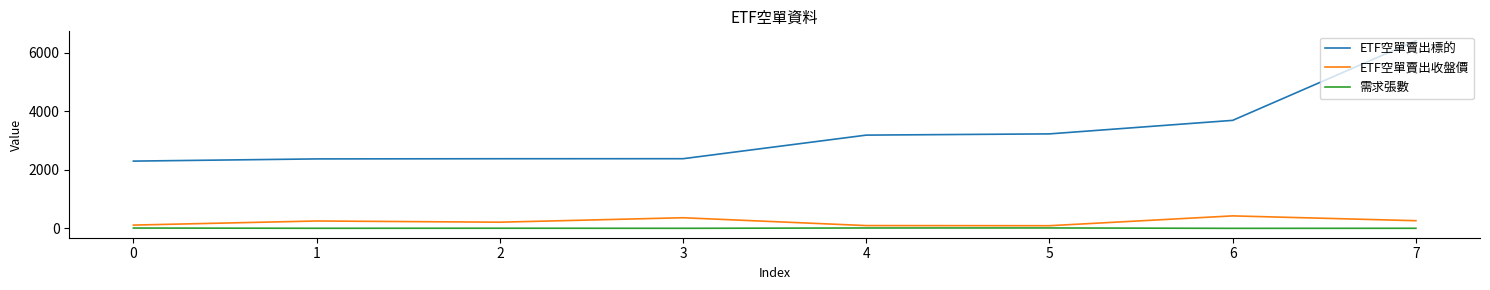

True or false: ETF空單賣出標的 and 需求張數 intersect in this chart.

False